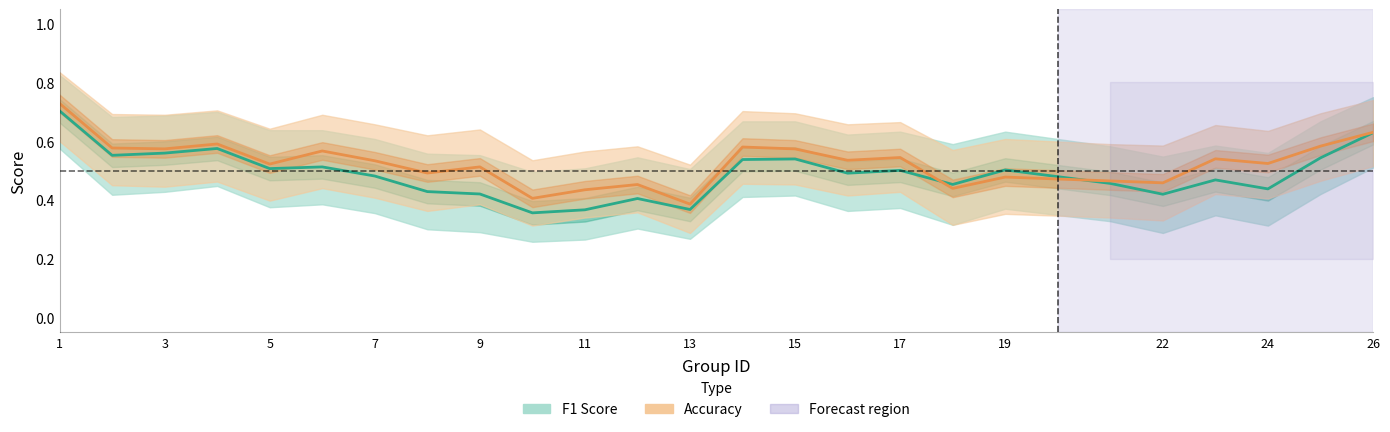

Does the chart display data point markers on the line(s)?

No